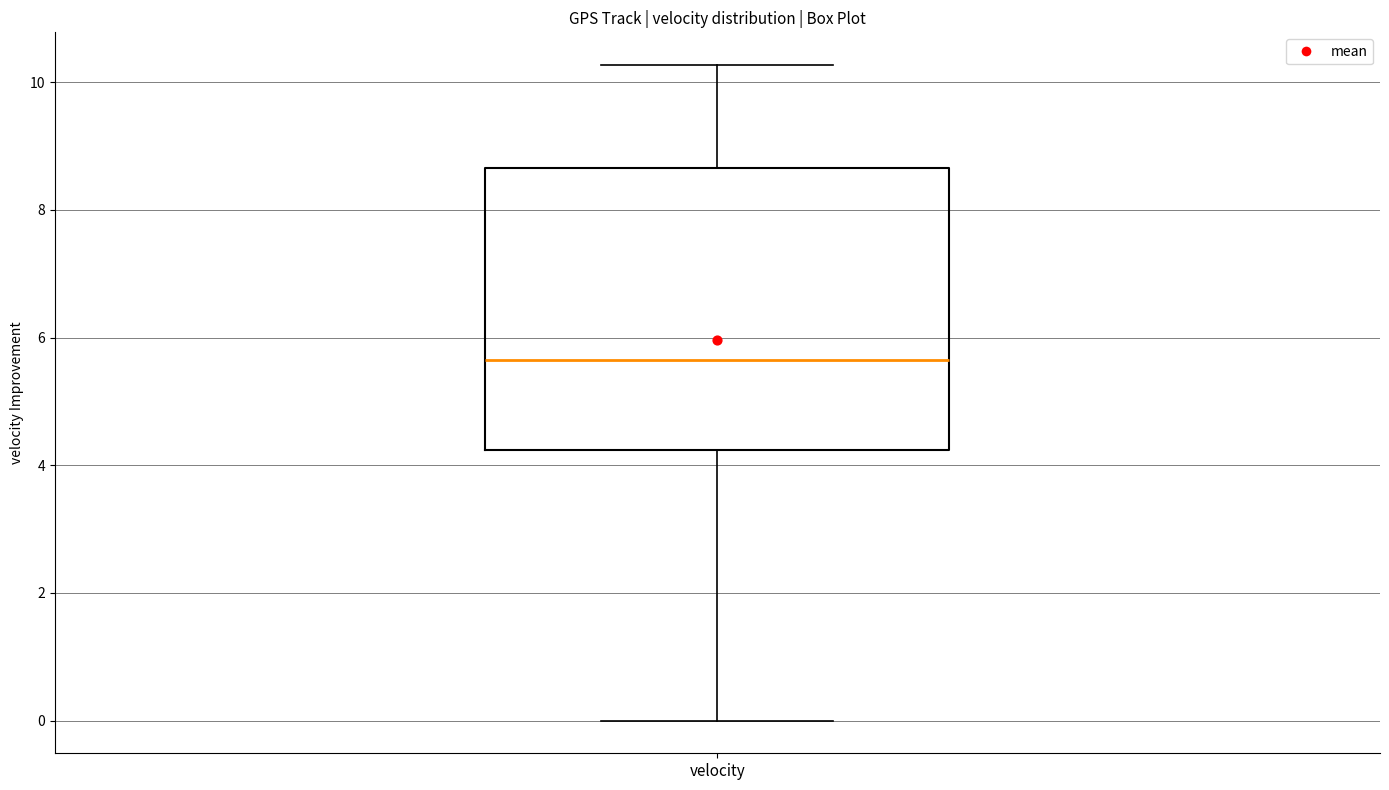

Where is the upper edge of the box for velocity on the y-axis? The values are not printed on the chart, so give them approximately, as read against the axis.

8.6